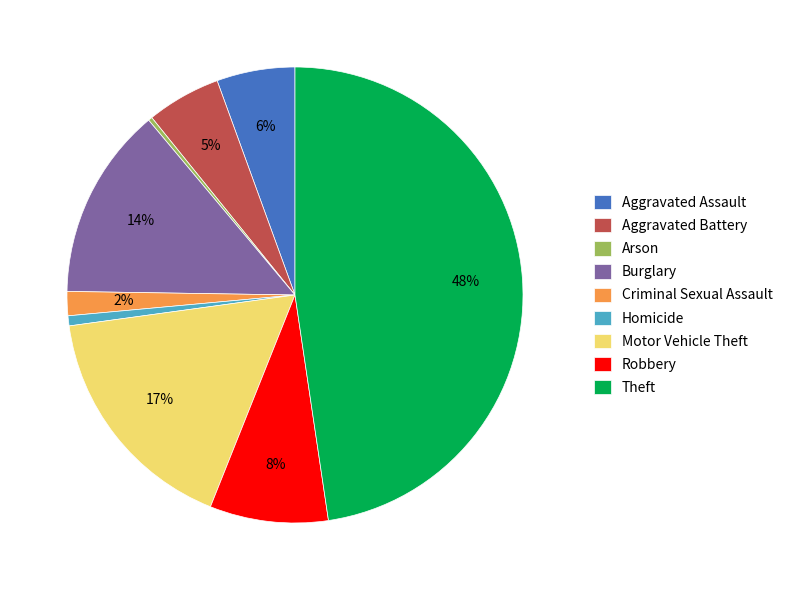

Which category has the biggest portion of the pie?

Theft